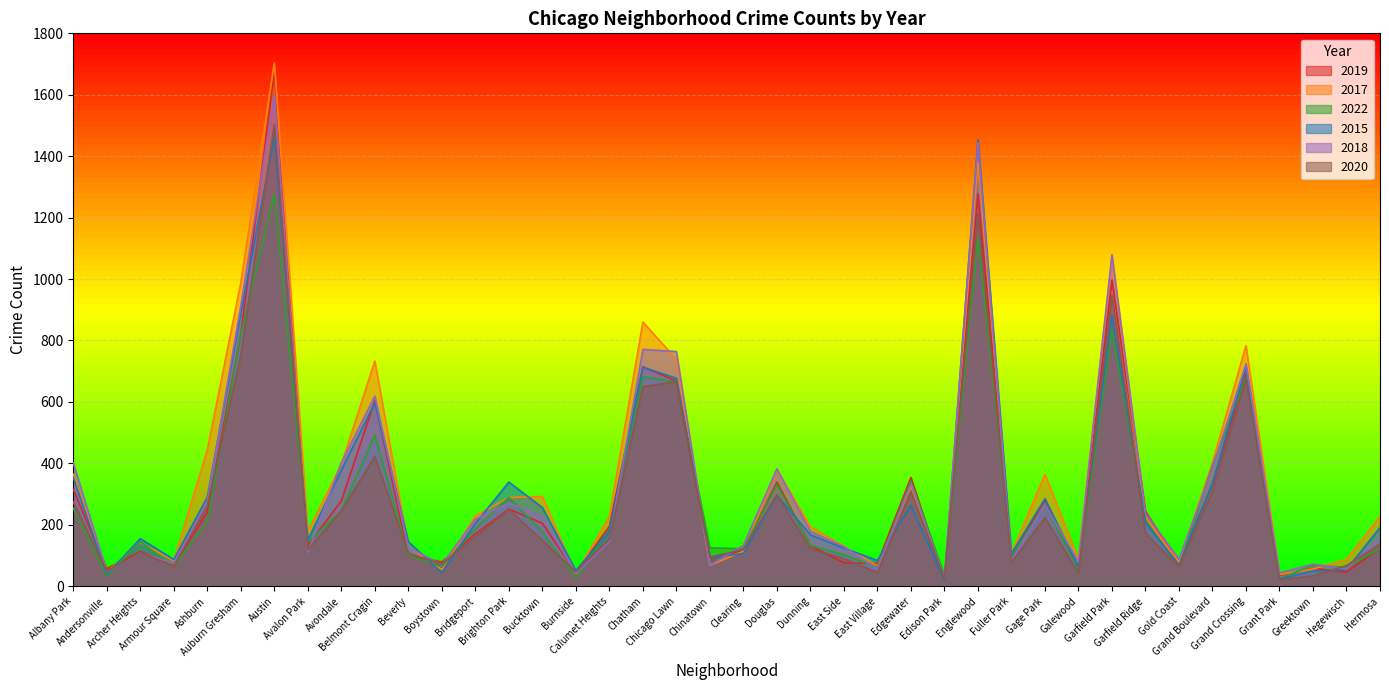

Which series has the widest spread of values?

2017